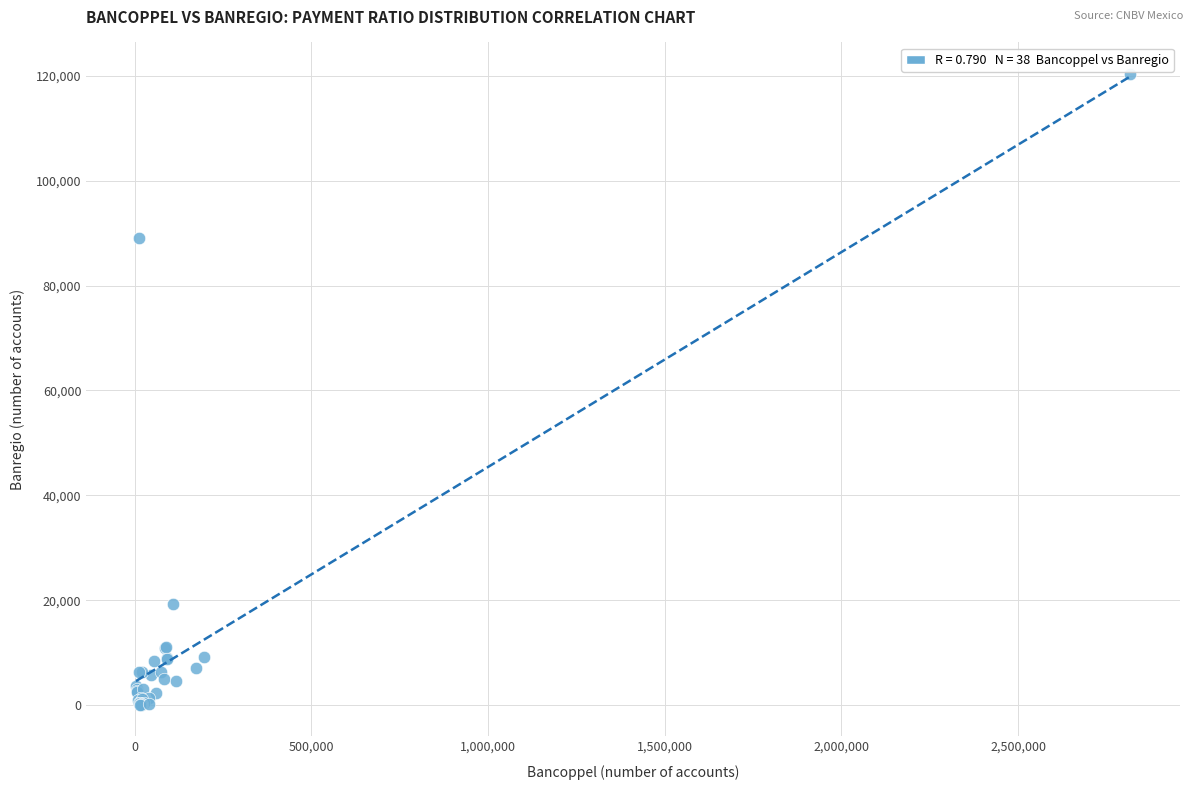

What Y value in the scatter plot is closest to 60213?

89022